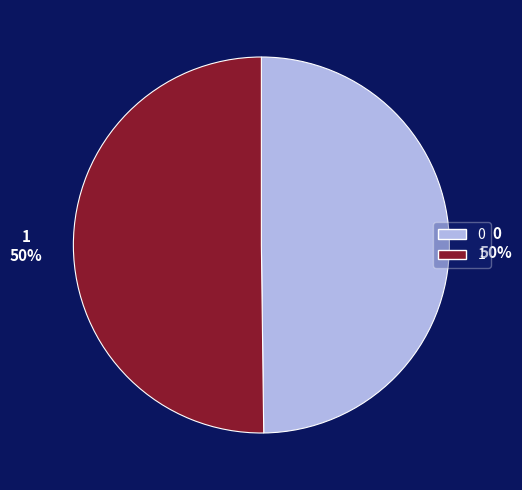

How many segments does this pie chart have?

2